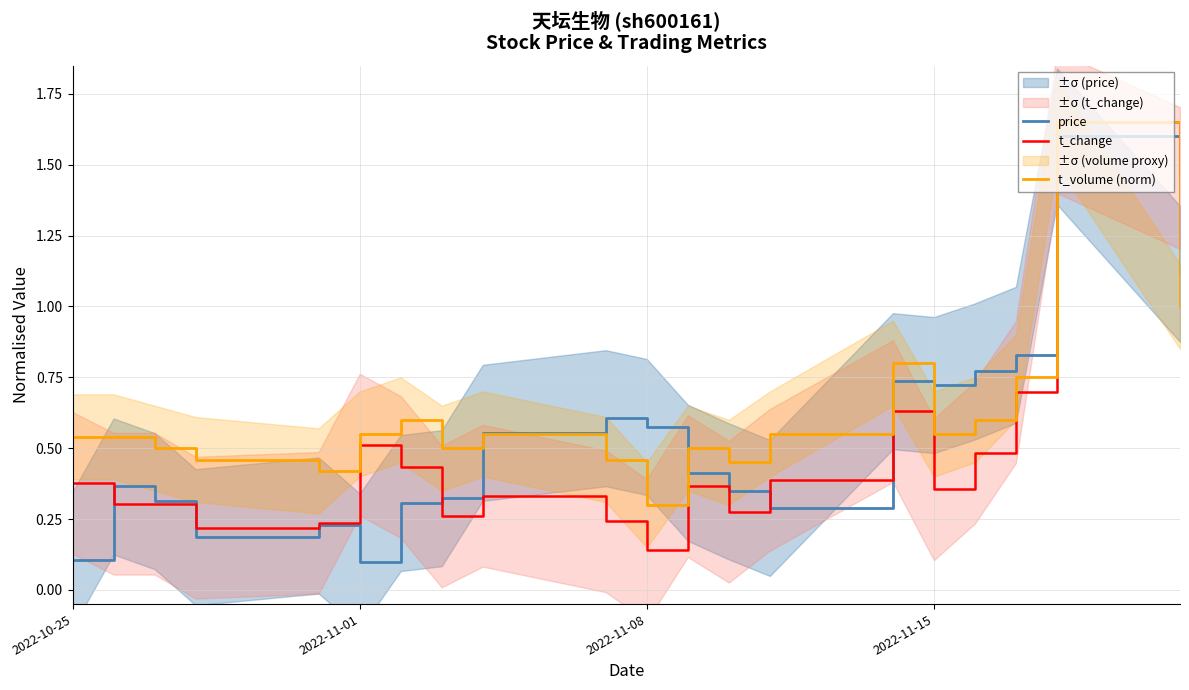

List the series in order of their peak value, lowest first.

price, t_change, t_volume (norm)